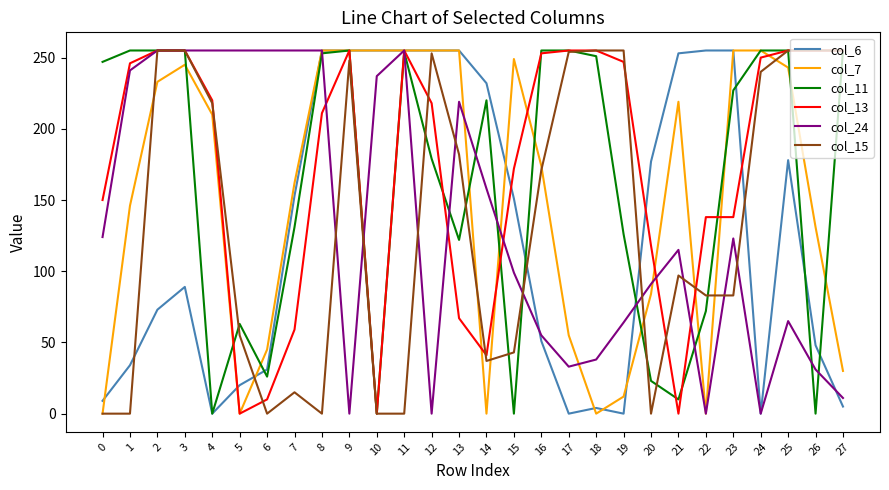

Is it true that col_13 equals 255 at 9?

True